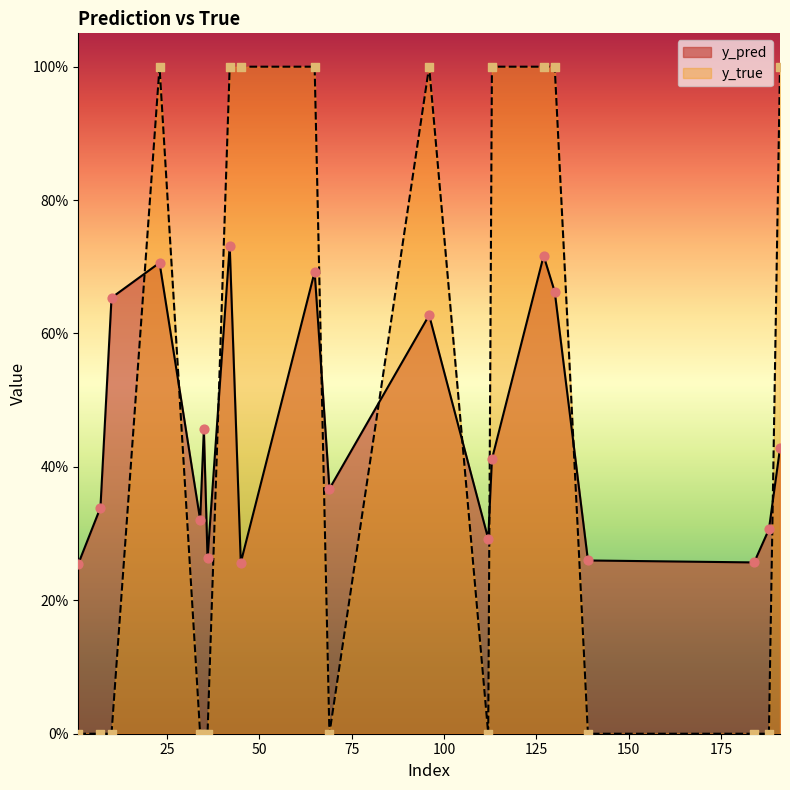

Which series reaches the minimum Y coordinate?

y_true